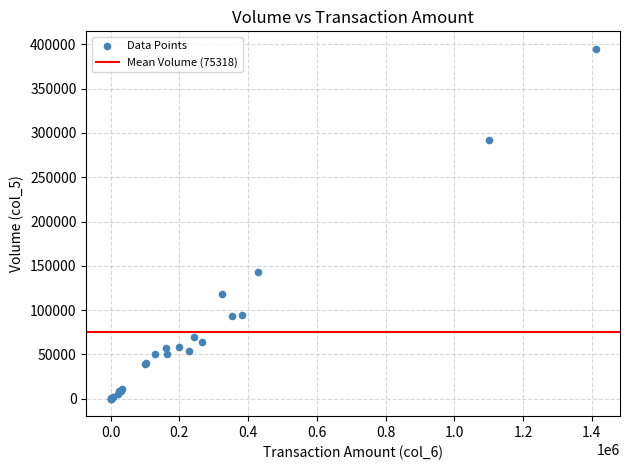

What Y value in the scatter plot is closest to 197500?

143000